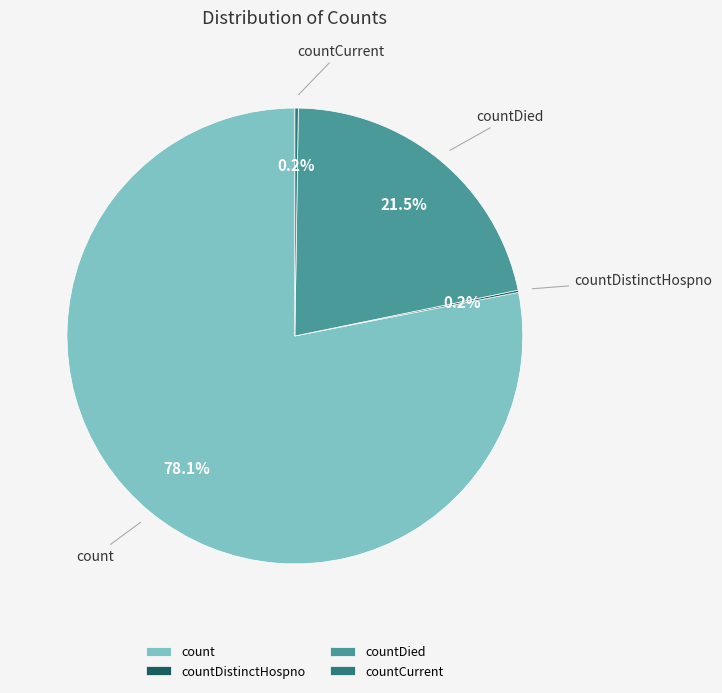

Which category has the biggest portion of the pie?

count